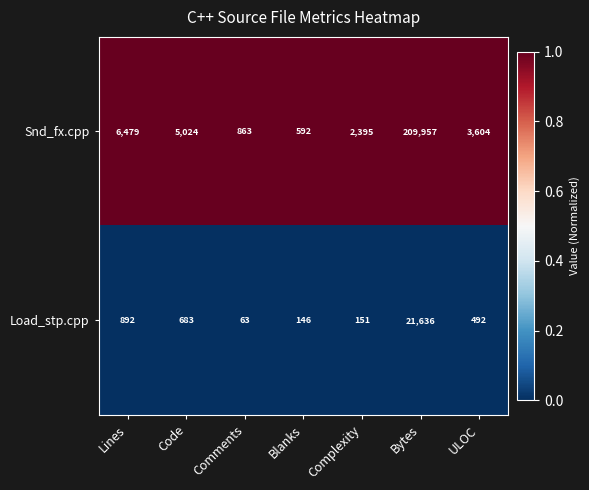

Which series has the largest range (max minus min)?

Snd_fx.cpp